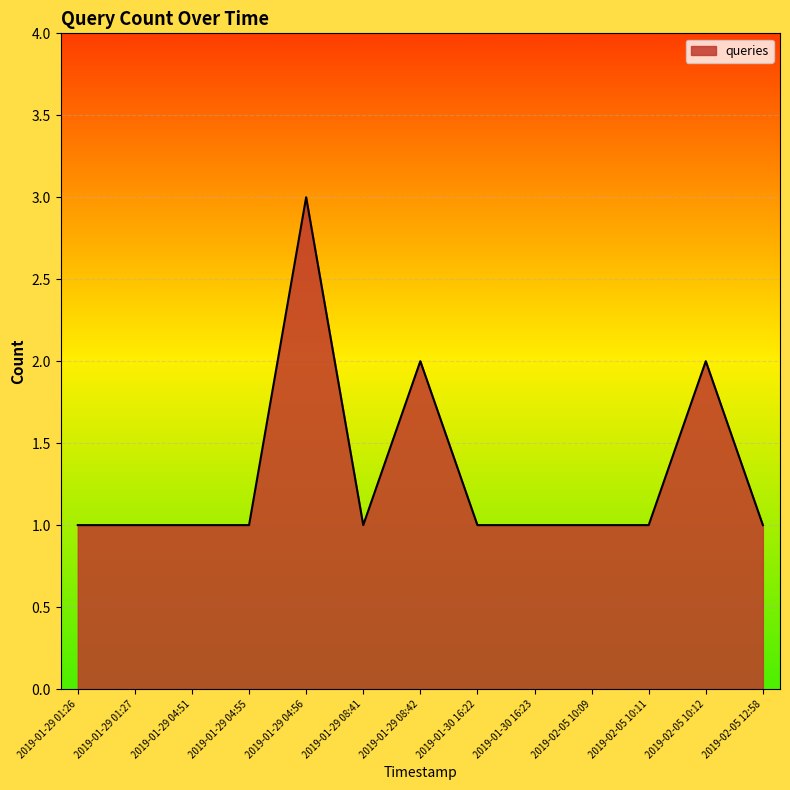

At which category does the chart reach its peak across all series?

2019-01-29 04:56